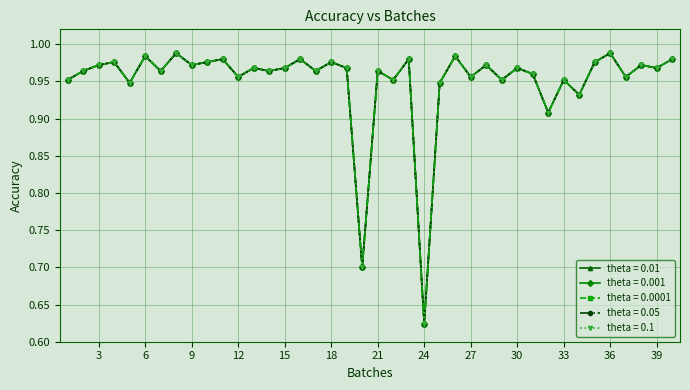

Does the chart display data point markers on the line(s)?

Yes